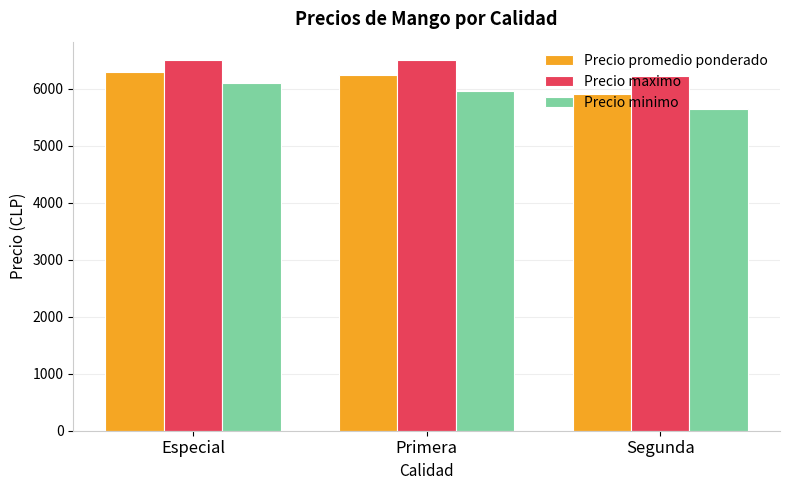

Reading left to right, list all the values displayed in this chart.

Precio promedio ponderado: Especial=6298	Primera=6239	Segunda=5909
Precio maximo: Especial=6500	Primera=6500	Segunda=6214
Precio minimo: Especial=6107	Primera=5964	Segunda=5642